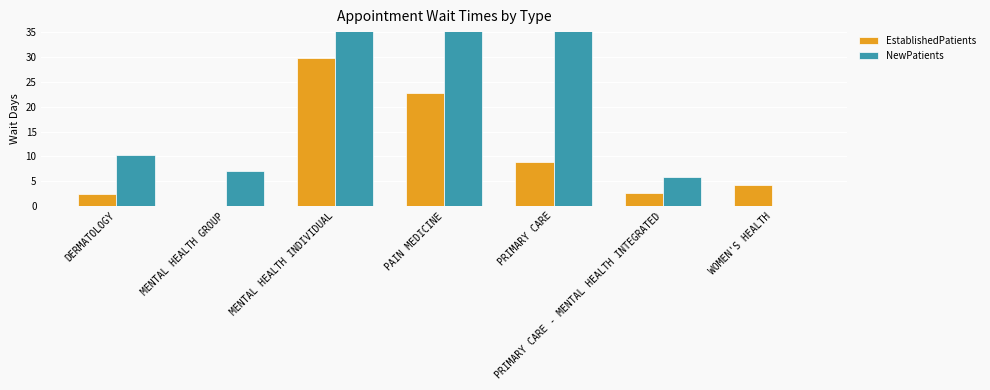

The EstablishedPatients series shows 29.8 at MENTAL HEALTH INDIVIDUAL. True or false?

True